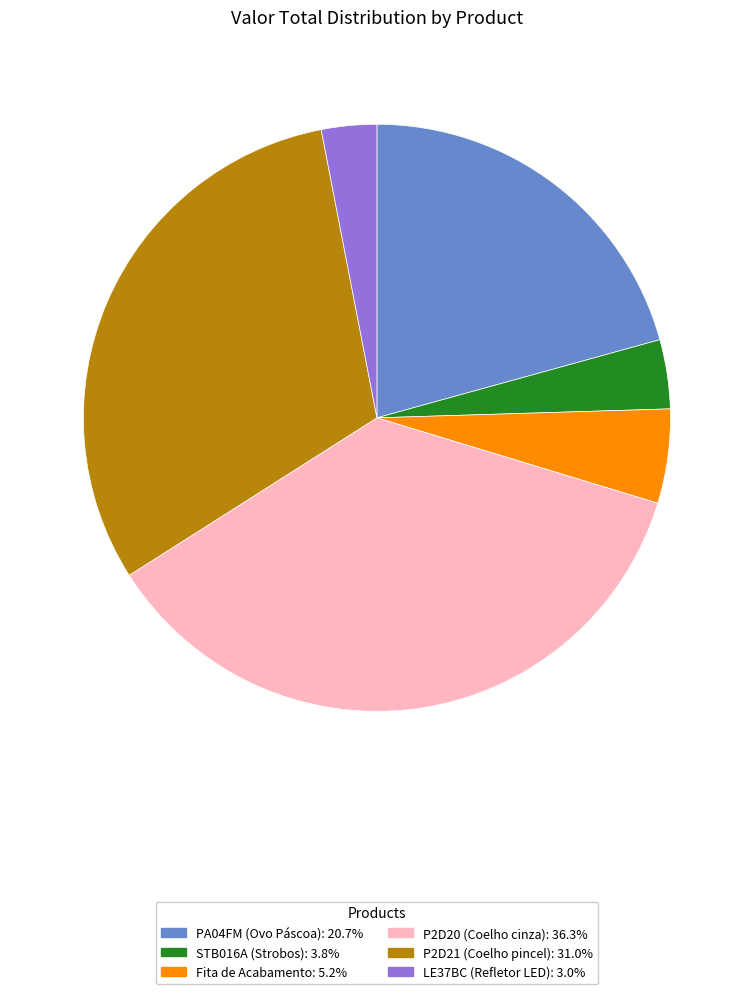

Which category has the biggest portion of the pie?

P2D20 (Coelho cinza)